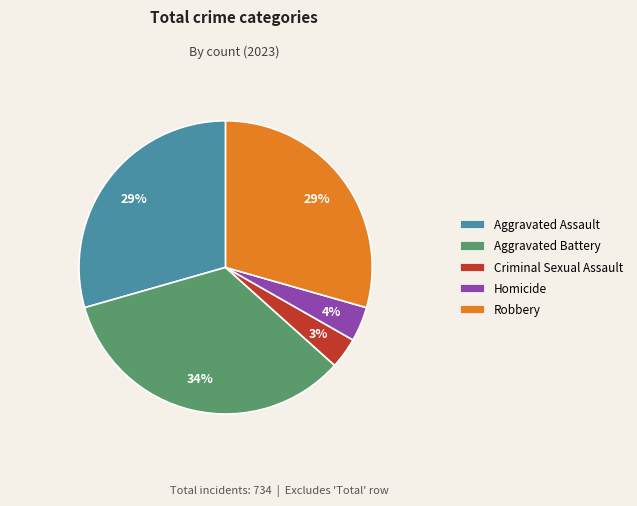

Do Robbery and Criminal Sexual Assault together represent more than half of the pie?

No